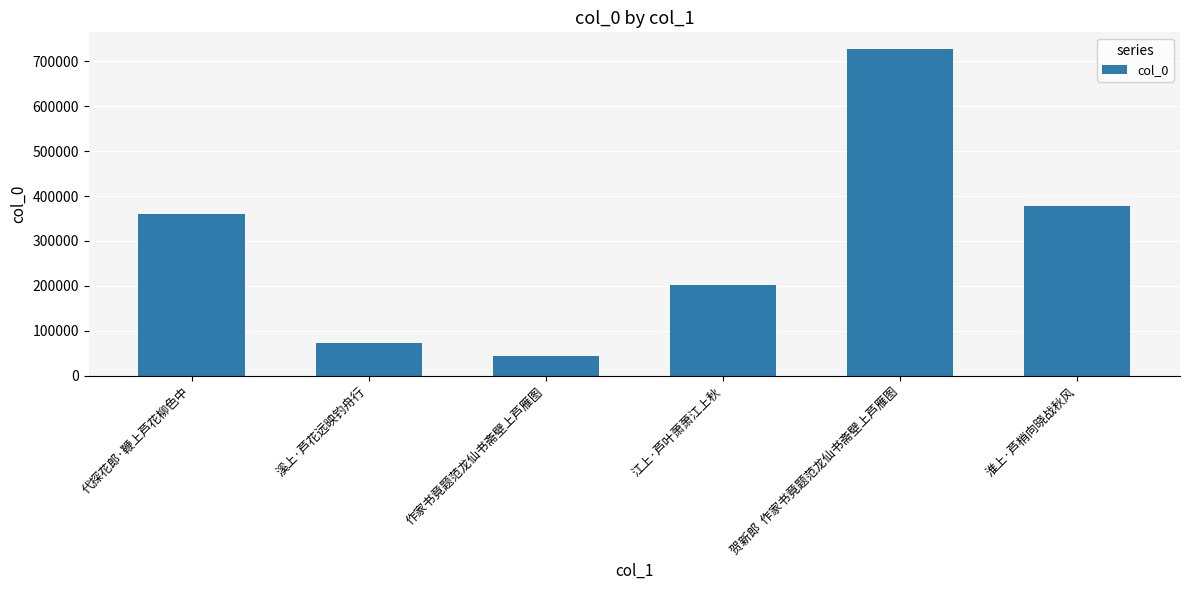

What is the change in value from 江上·芦叶萧萧江上秋 to 淮上·芦梢向晓战秋风?

+176912